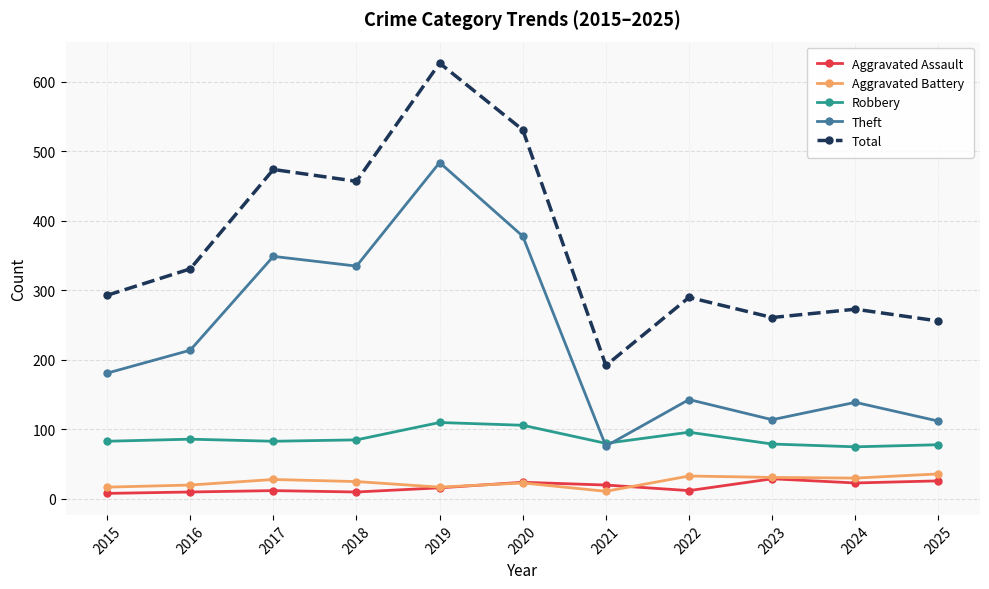

True or false: Aggravated Assault and Theft cross at least once.

False